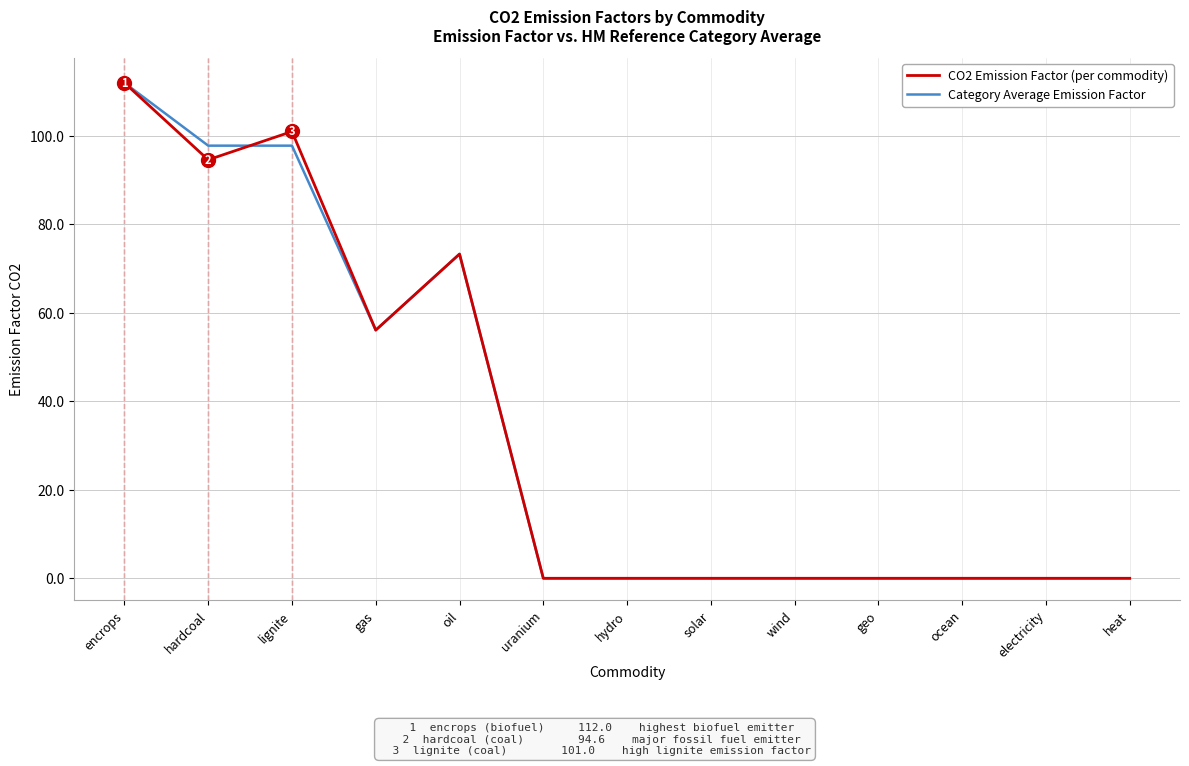

What is the difference between the maximum and minimum values in the CO2 Emission Factor (per commodity) series?

112.0